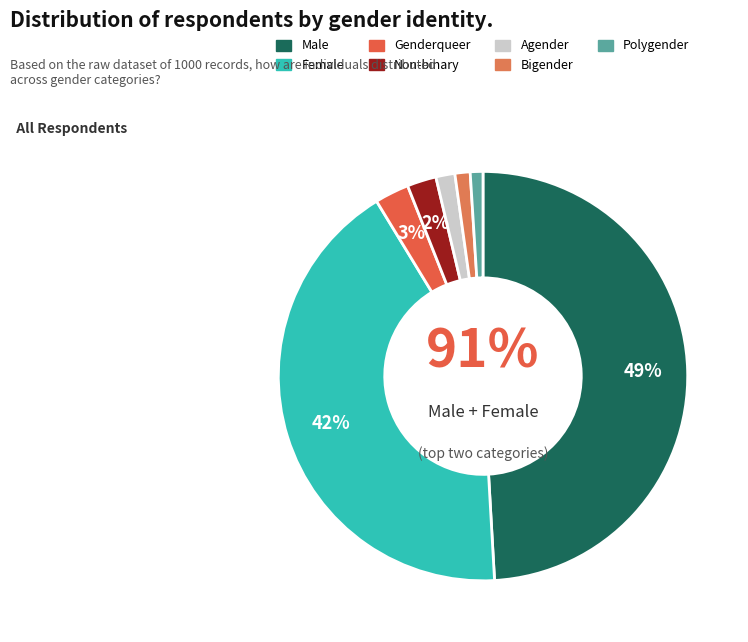

The Male slice represents 42% of the pie. True or false?

False